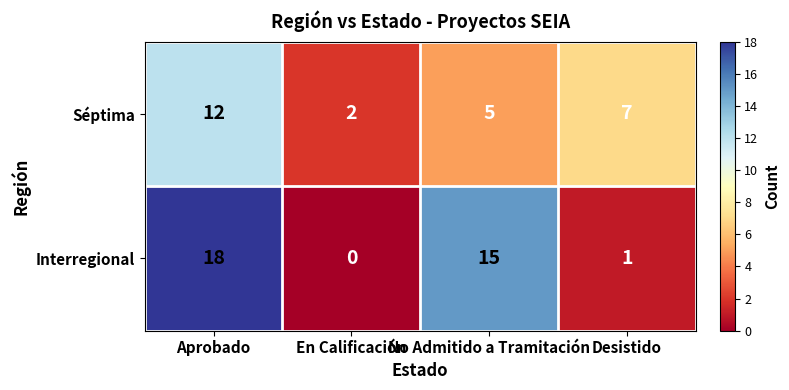

Where does the Interregional series first go above 15?

Aprobado